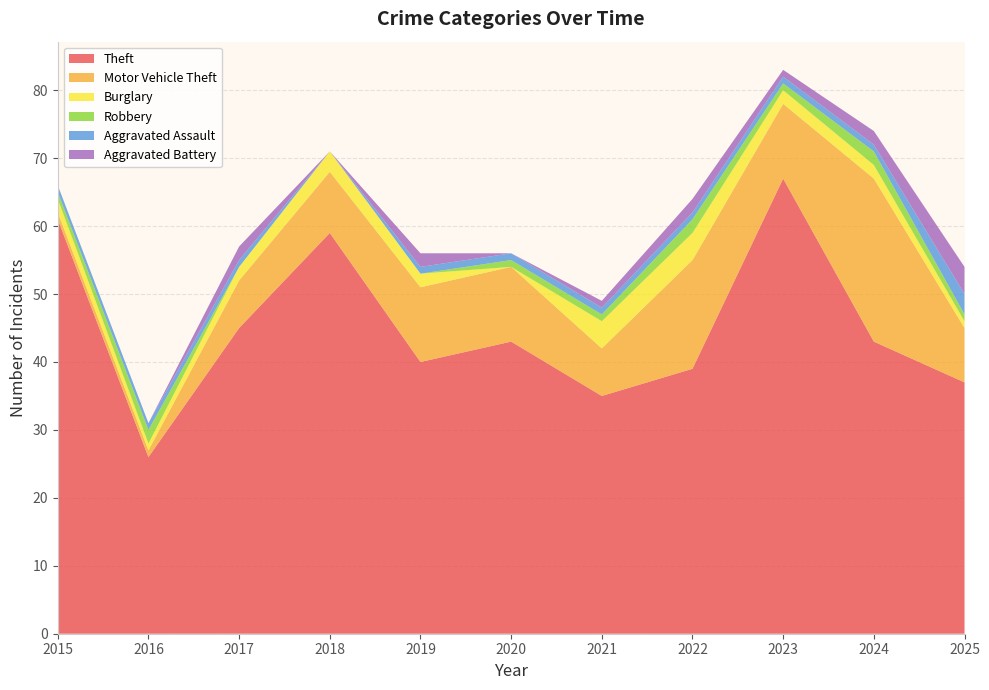

Reading left to right, extract all data points from this chart.

Theft: 61	26	45	59	40	43	35	39	67	43	37
Motor Vehicle Theft: 1	1	7	9	11	11	7	16	11	24	8
Burglary: 2	1	2	3	2	0	4	4	2	2	1
Robbery: 1	2	0	0	0	1	1	2	1	2	1
Aggravated Assault: 1	1	1	0	1	1	1	1	1	1	3
Aggravated Battery: 0	0	2	0	2	0	1	2	1	2	4